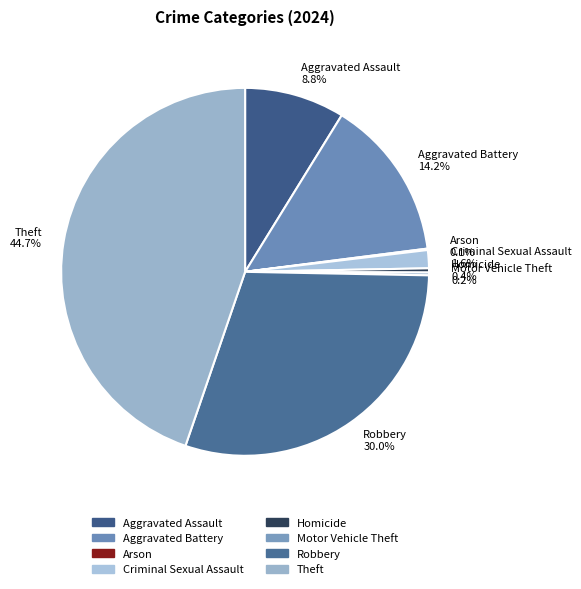

What percentage is NOT represented by Robbery?

70.0%